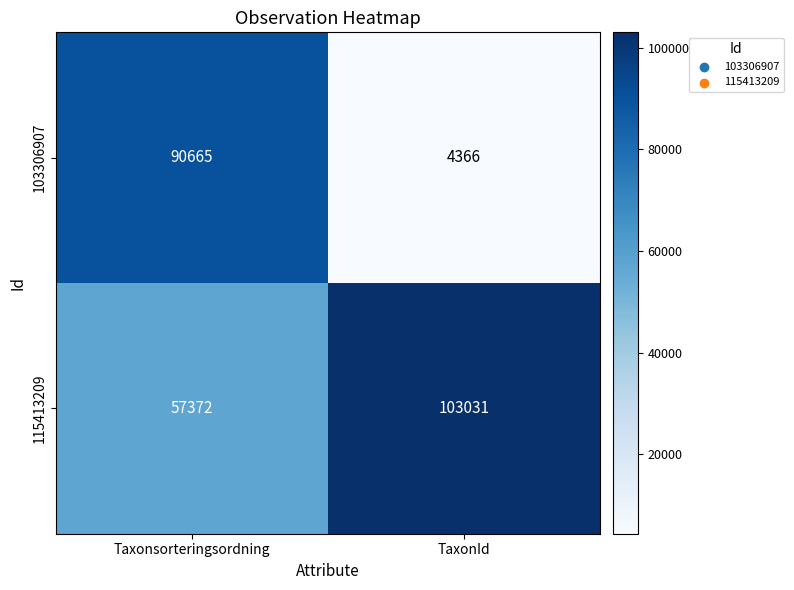

Rank the series at Taxonsorteringsordning from lowest to highest value.

115413209, 103306907